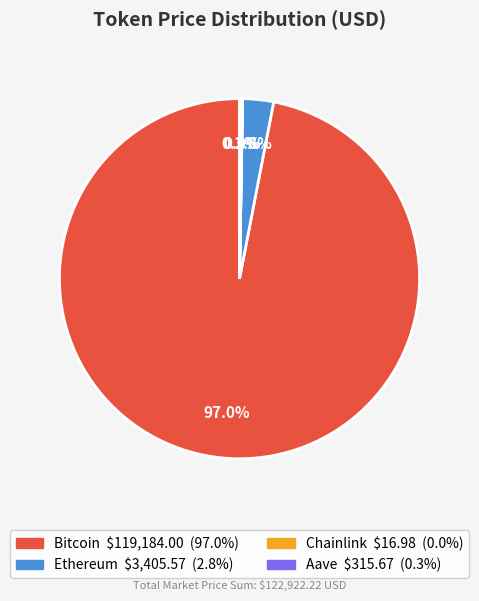

Is there any slice that represents more than half of the pie?

Yes